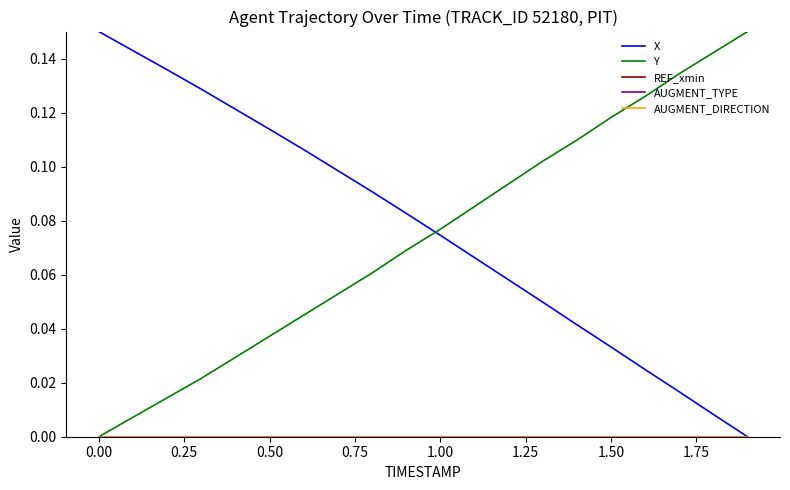

True or false: REF_xmin and Y cross at least once.

False